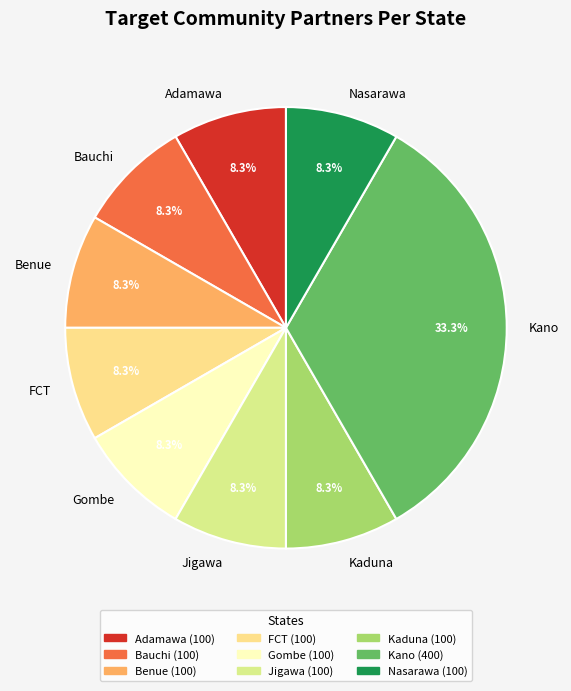

How many segments does this pie chart have?

9